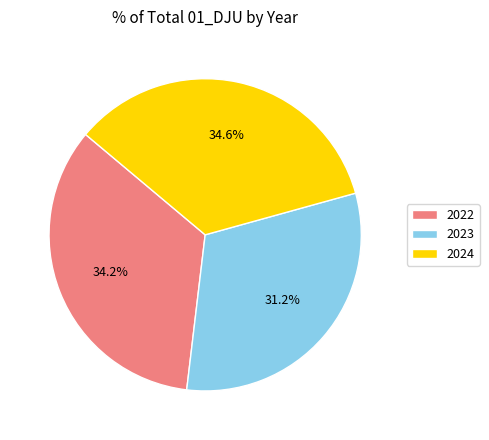

To the nearest percent, what is the combined percentage of 2022 and 2024?

69%